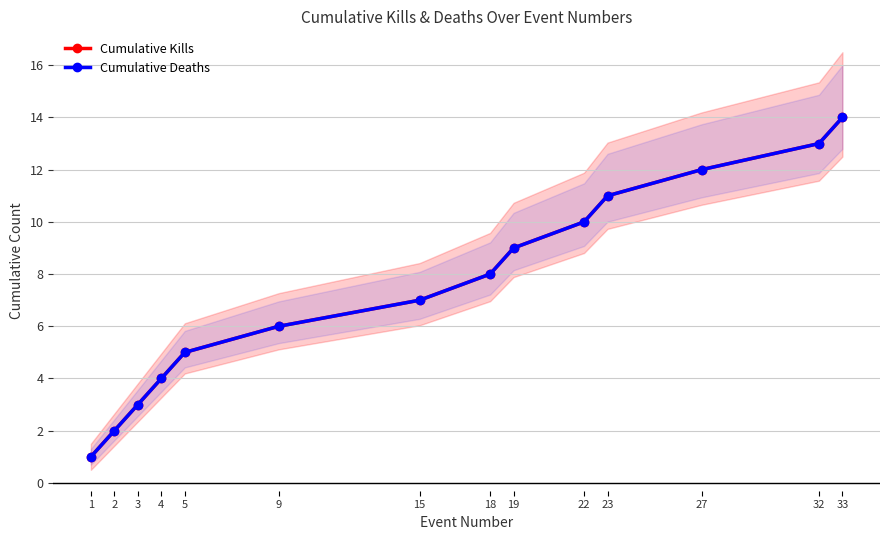

What is the value of the Cumulative Deaths point at the 7th from the left?

7